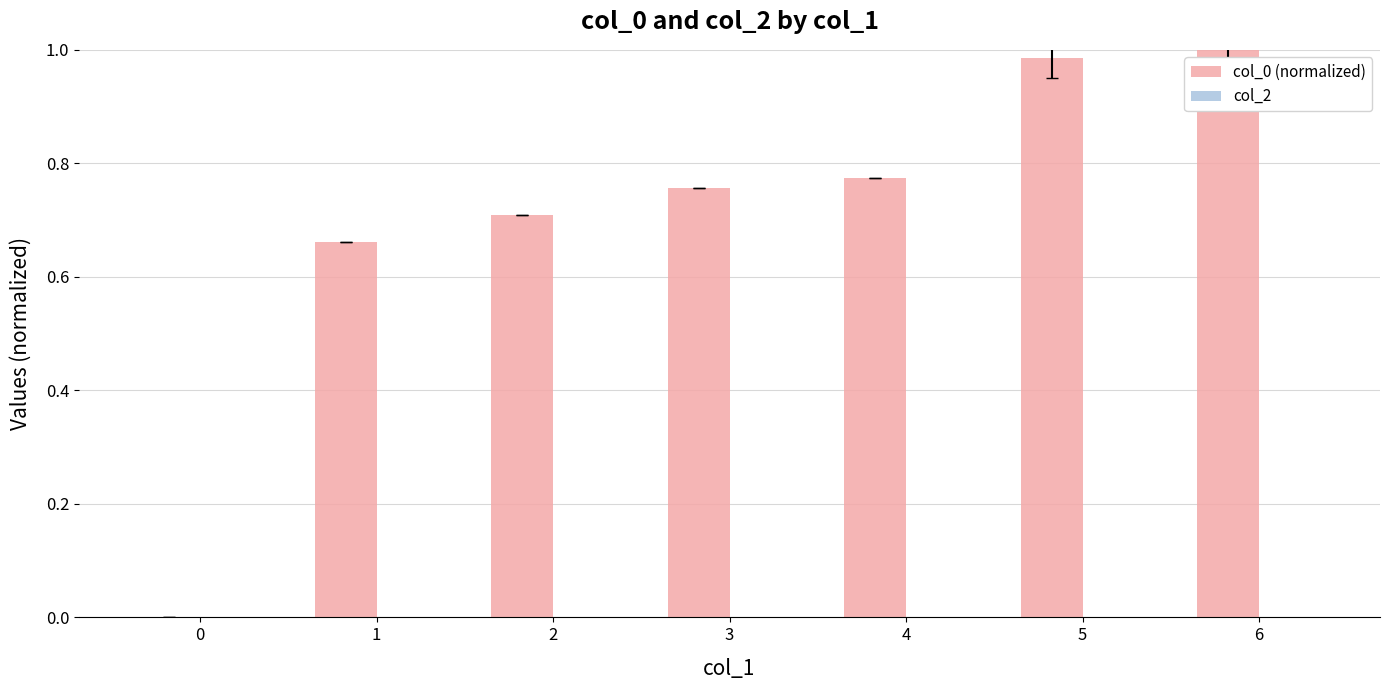

Which has a higher value, 4 or 6?

6